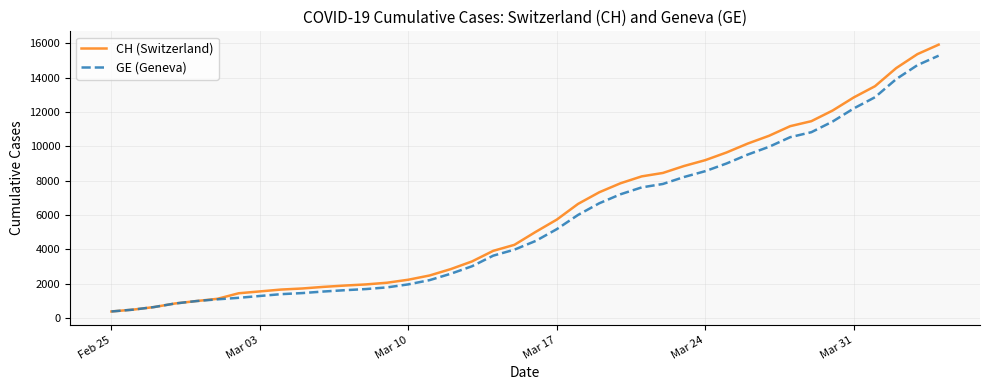

Which series has the largest range (max minus min)?

CH (Switzerland)